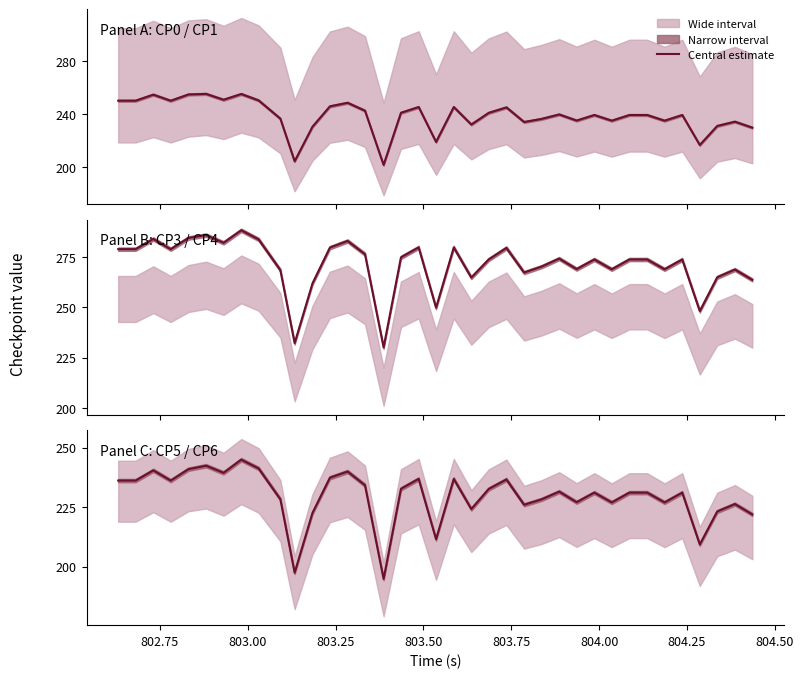

What is the difference between the maximum and minimum values?

50.2